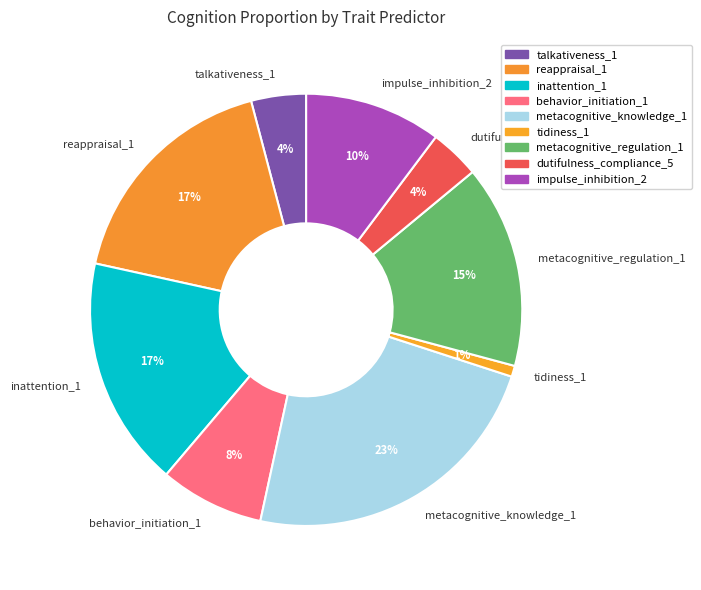

Which category has the biggest portion of the pie?

metacognitive_knowledge_1